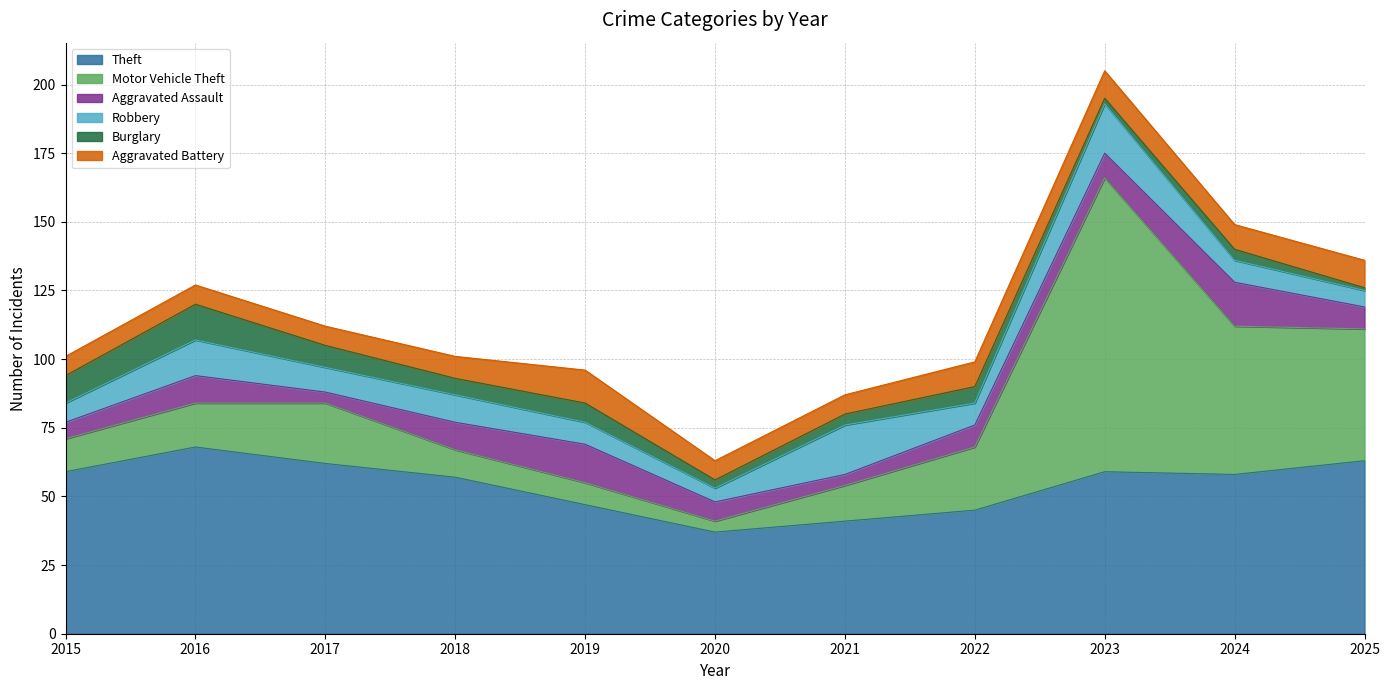

What is the value of the Aggravated Assault point at the 10th from the left?

16